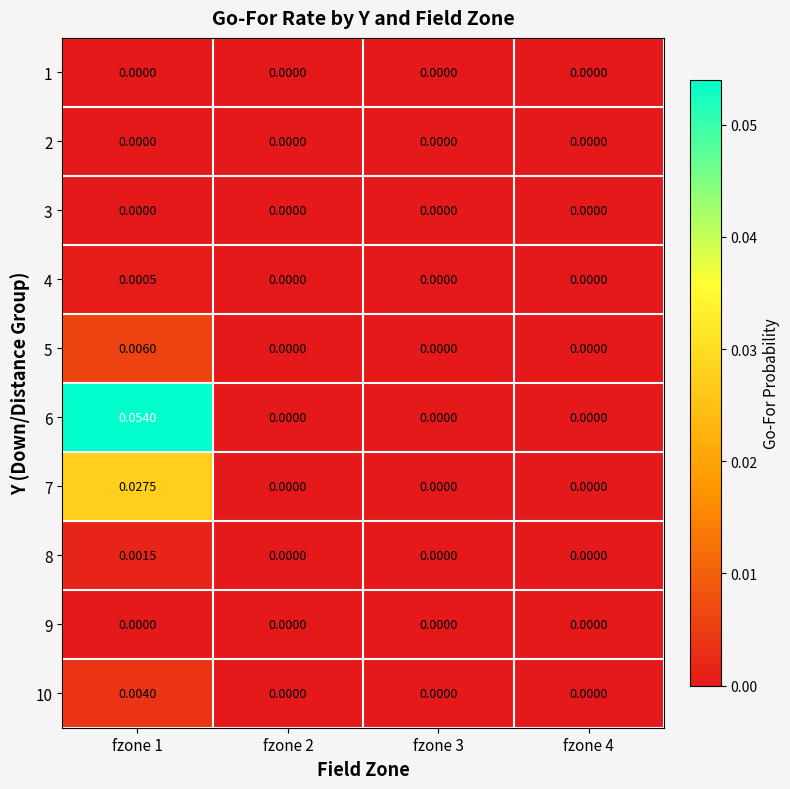

Count the number of categories in the chart.

4